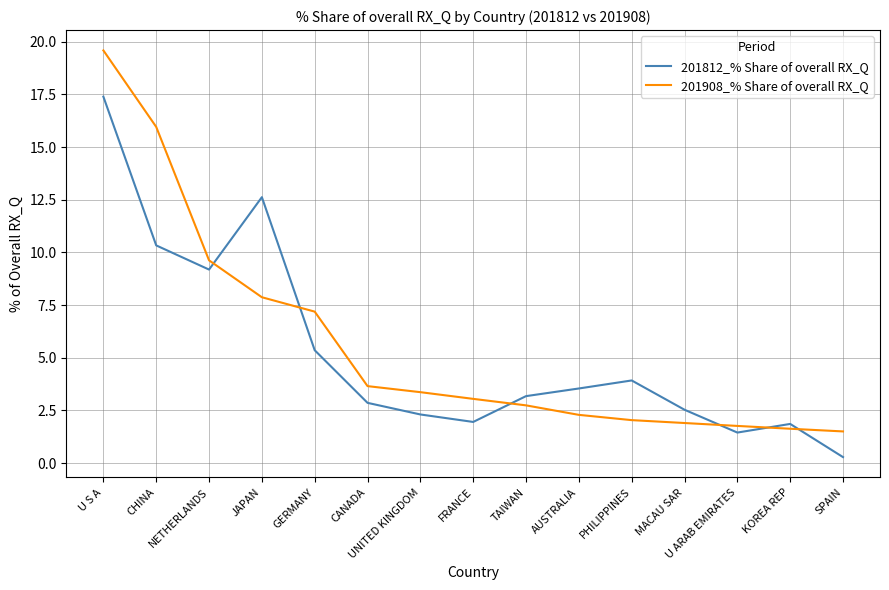

List the series in order of their peak value, lowest first.

201812_% Share of overall RX_Q, 201908_% Share of overall RX_Q